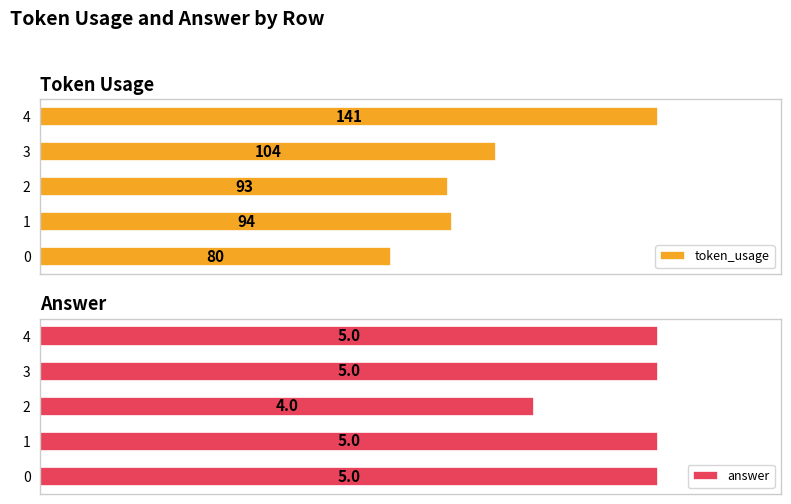

What are all the series names shown in the legend?

token_usage, answer